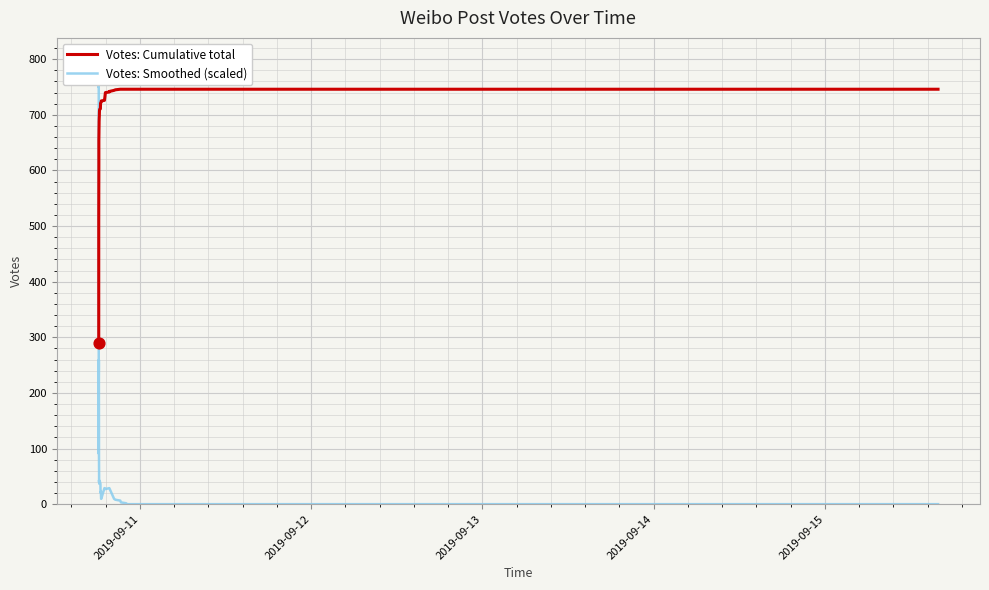

Is the value of Votes: Smoothed (scaled) at 35 greater than the value of Votes: Cumulative total at 26?

No